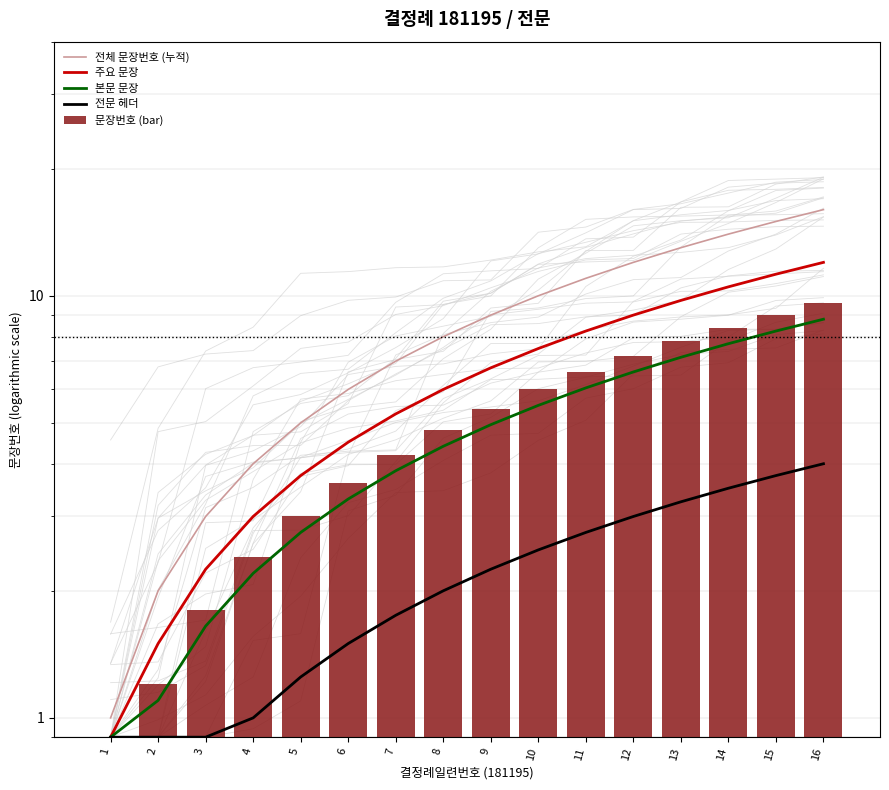

Reading left to right, what are all the values shown in this chart?

전체 문장번호 (누적): 1.0	2.0	3.0	4.0	5.0	6.0	7.0	8.0	9.0	10.0	11.0	12.0	13.0	14.0	15.0	16.0
주요 문장: 0.9	1.5	2.2	3.0	3.8	4.5	5.2	6.0	6.8	7.5	8.2	9.0	9.8	10.5	11.2	12.0
본문 문장: 0.9	1.1	1.7	2.2	2.8	3.3	3.9	4.4	5.0	5.5	6.1	6.6	7.2	7.7	8.2	8.8
전문 헤더: 0.9	0.9	0.9	1.0	1.2	1.5	1.8	2.0	2.2	2.5	2.8	3.0	3.2	3.5	3.8	4.0
문장번호 (bar): 0.9	1.2	1.8	2.4	3.0	3.6	4.2	4.8	5.4	6.0	6.6	7.2	7.8	8.4	9.0	9.6